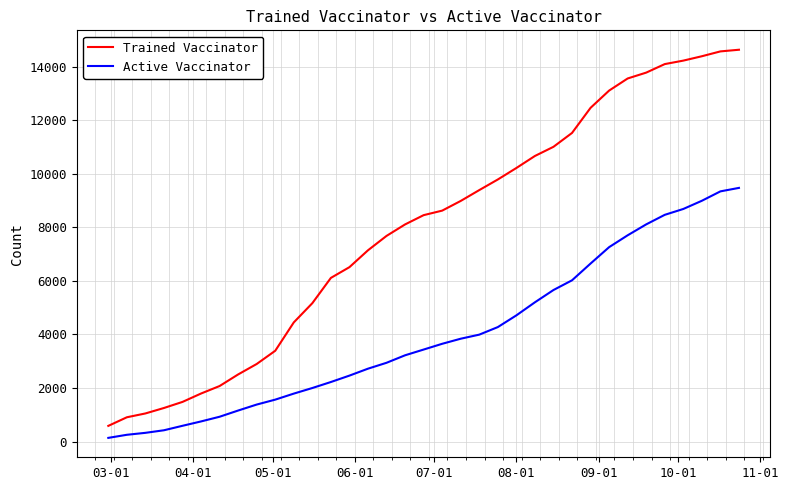

Rank the series by their maximum value, from lowest to highest.

Active Vaccinator, Trained Vaccinator